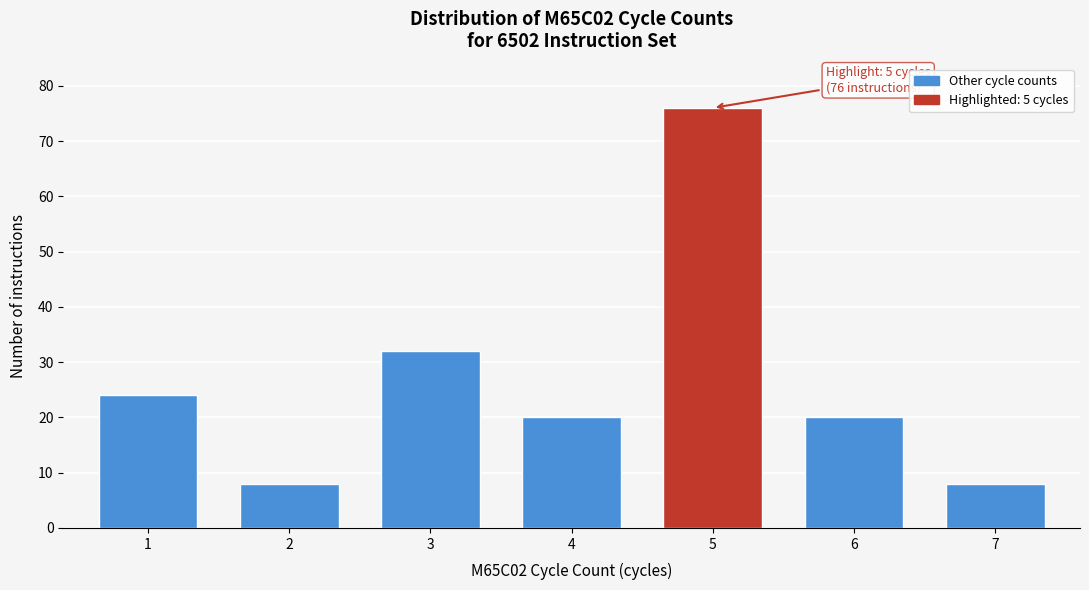

Reading right to left, transcribe all the data shown in this chart.

8	20	76	20	32	8	24